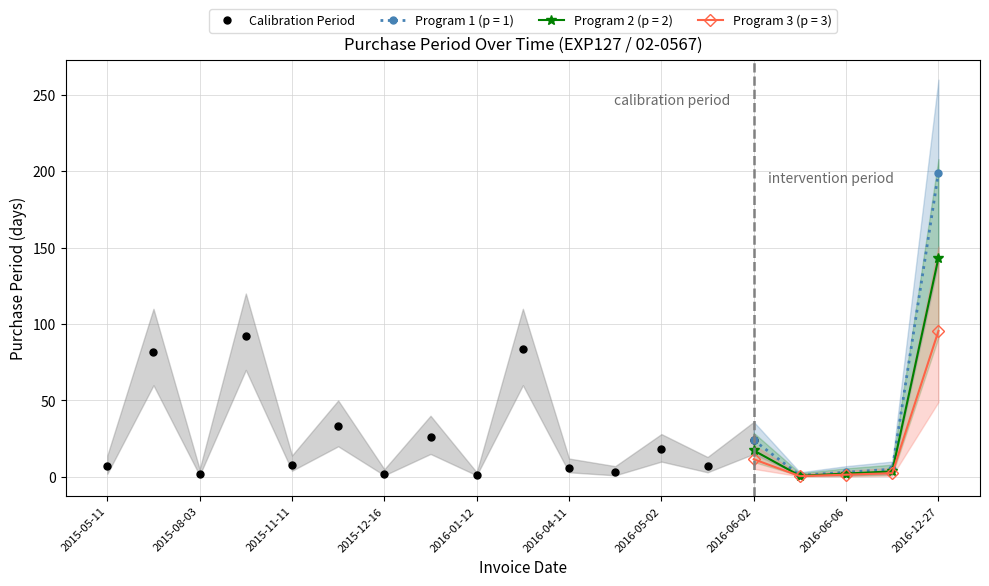

What is the difference between the second highest and minimum values?

83